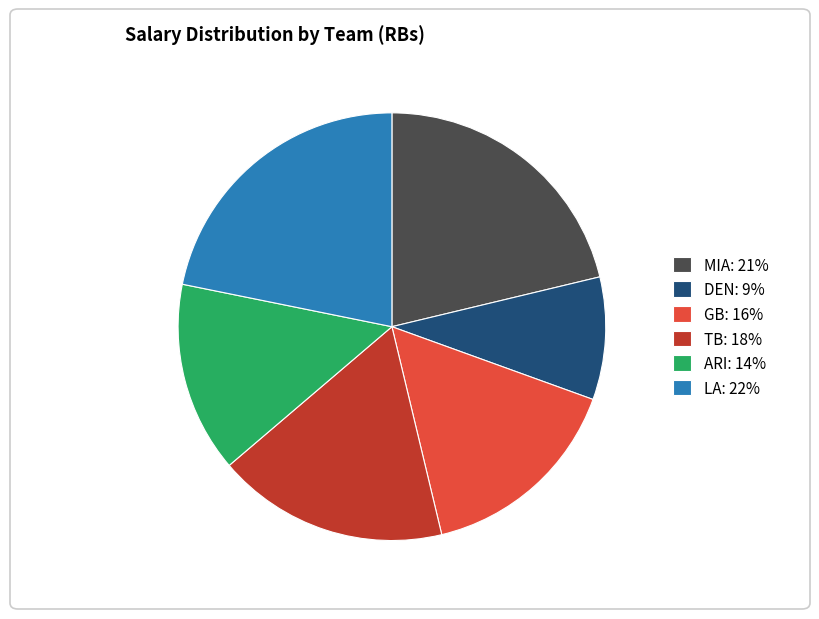

Do MIA: 21% and TB: 18% together represent more than half of the pie?

No